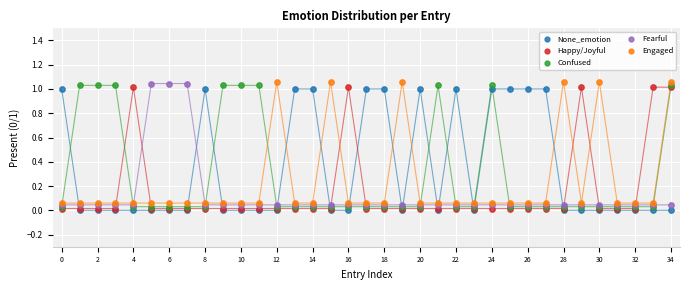

Which series contains the highest Y value?

Engaged